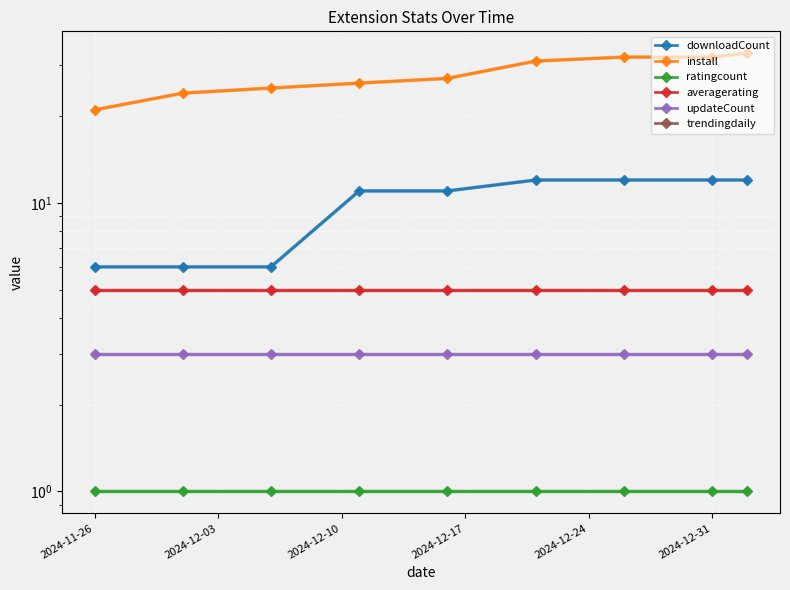

What is the label of the 6th point from the left?

2024-12-31